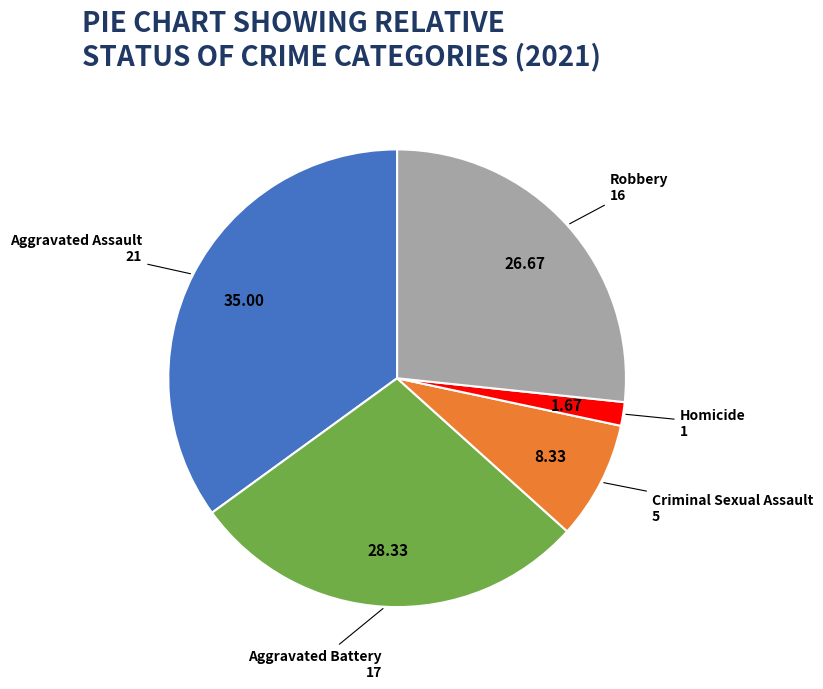

Does any single category account for the majority?

No